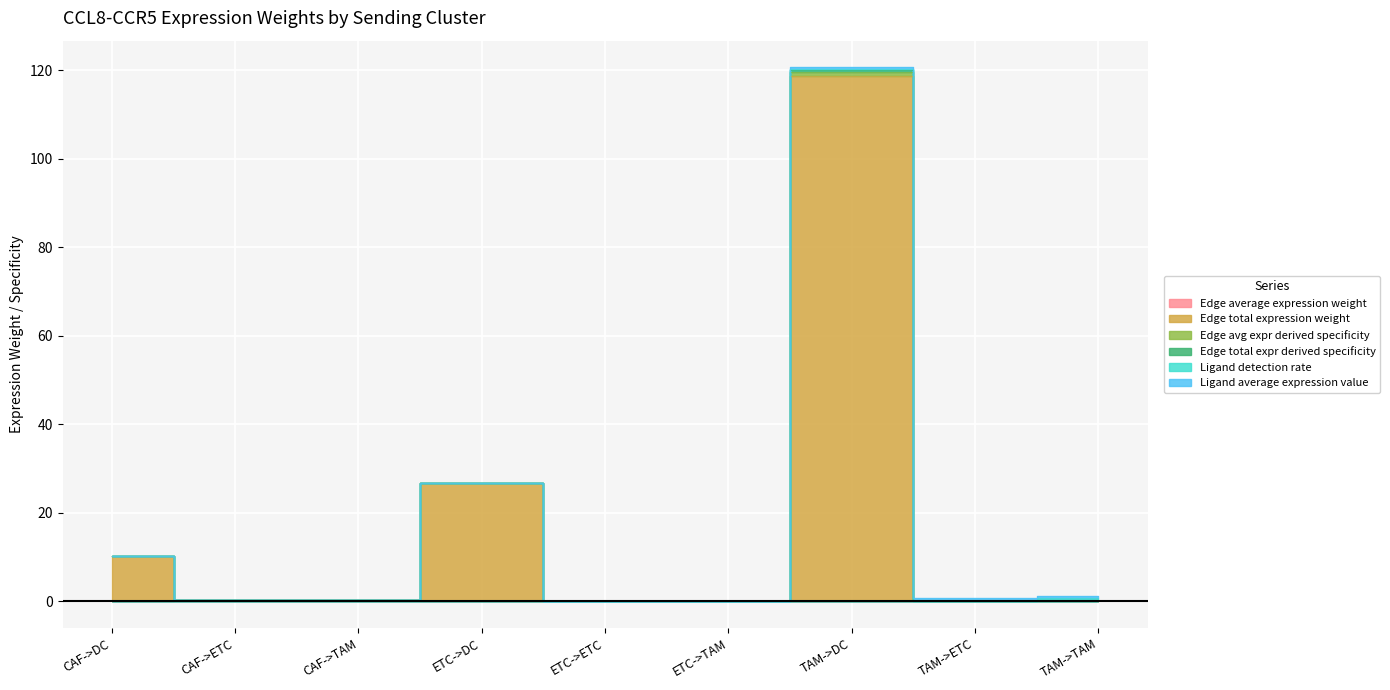

What is the average value of the Ligand average expression value series?

0.2